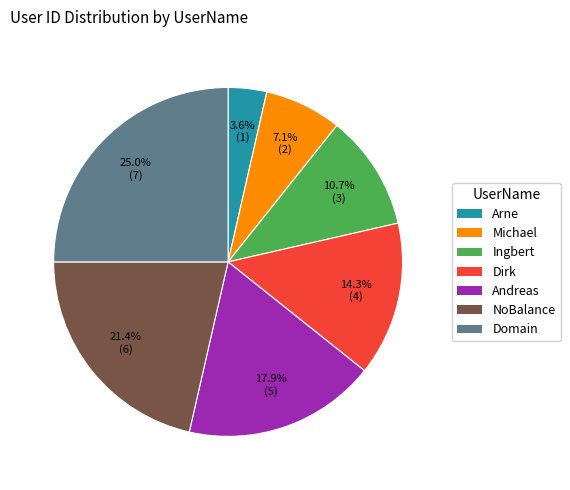

Which slice is the largest?

Domain